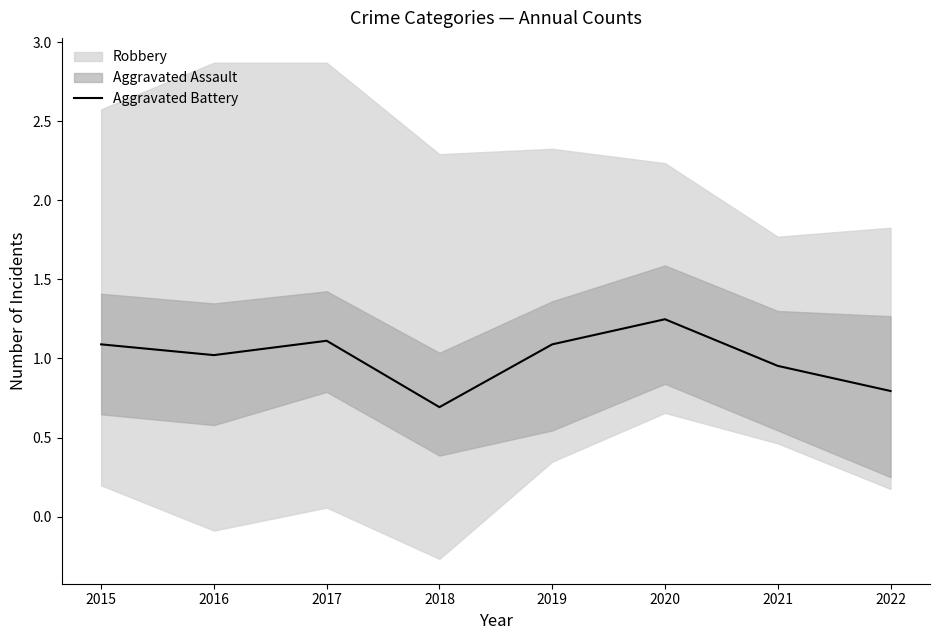

At which category does the chart reach its minimum across all series?

2018